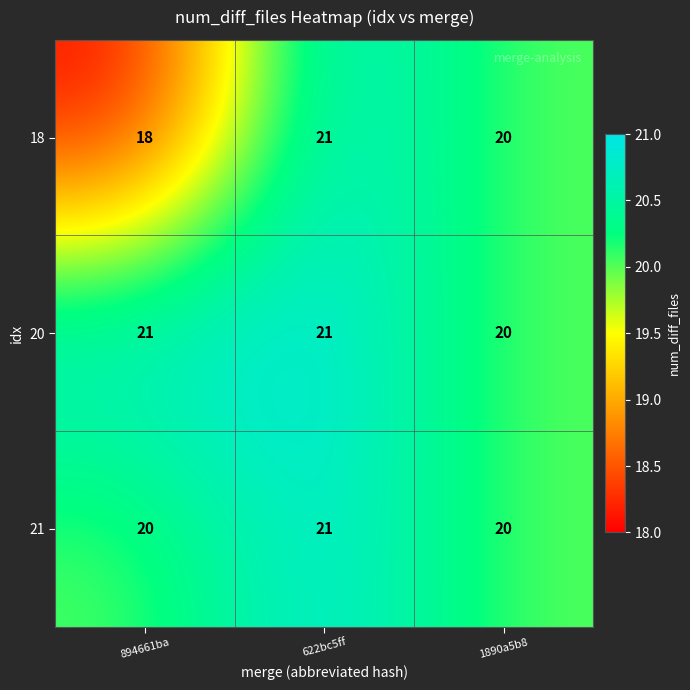

What is the minimum value shown in the chart?

18